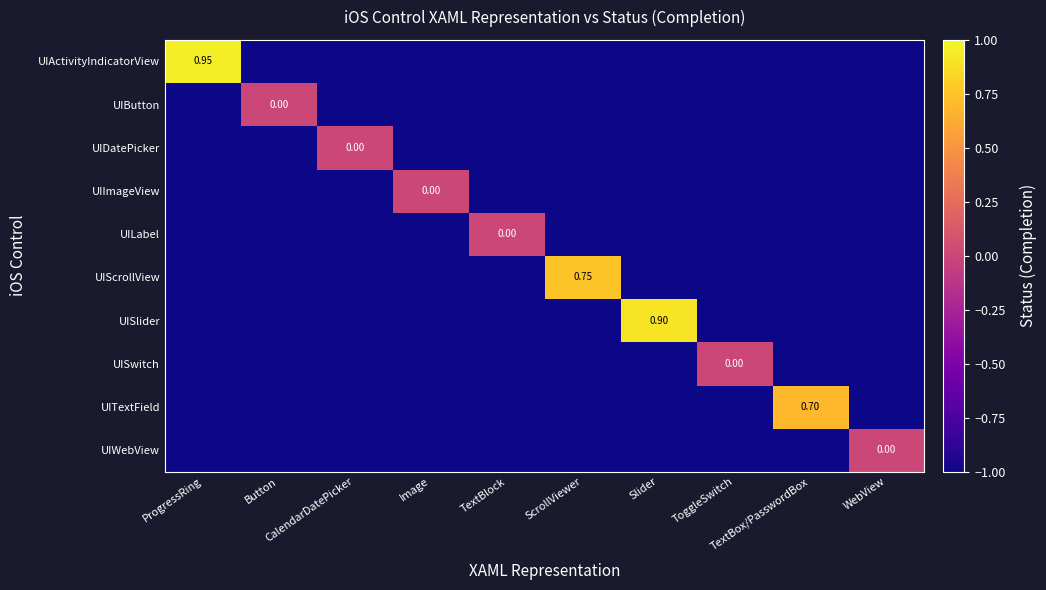

List the series in order of their peak value, lowest first.

UIButton, UIDatePicker, UIImageView, UILabel, UISwitch, UIWebView, UITextField, UIScrollView, UISlider, UIActivityIndicatorView